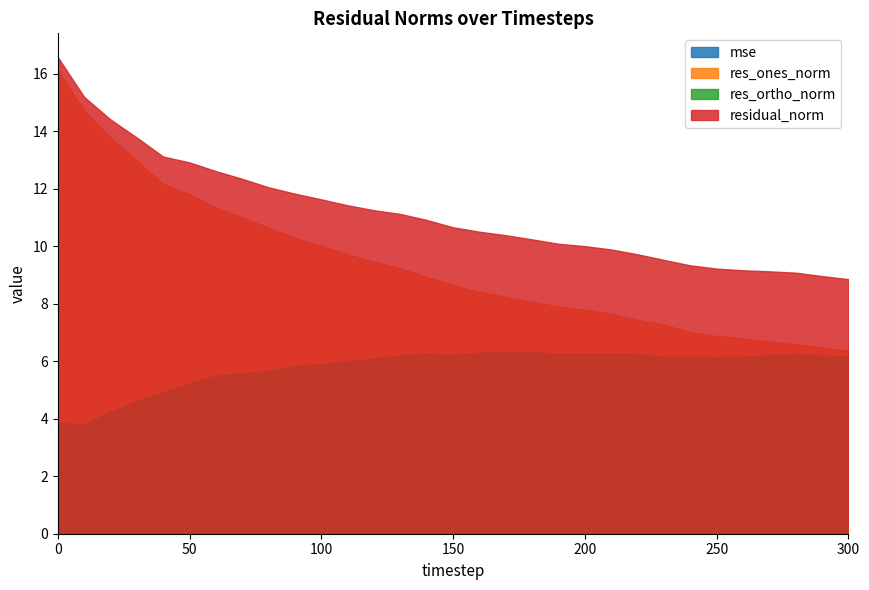

At which label is res_ortho_norm closest to 5?

40